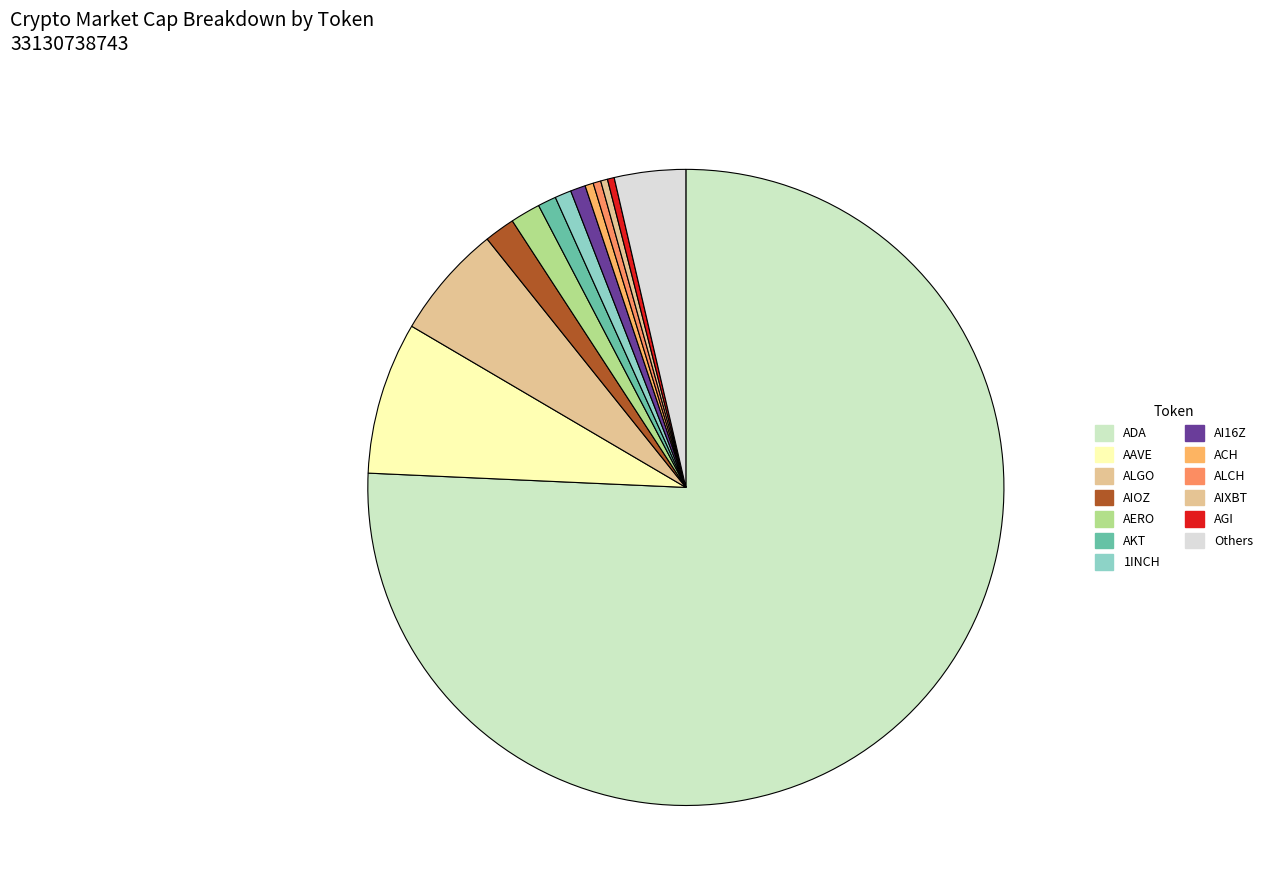

Count the number of slices in the pie.

13